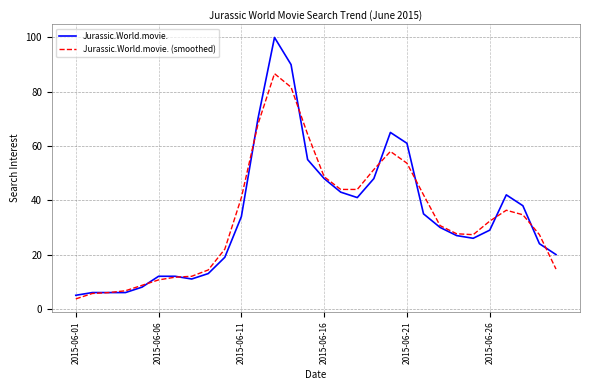

Which series has the largest range (max minus min)?

Jurassic.World.movie.